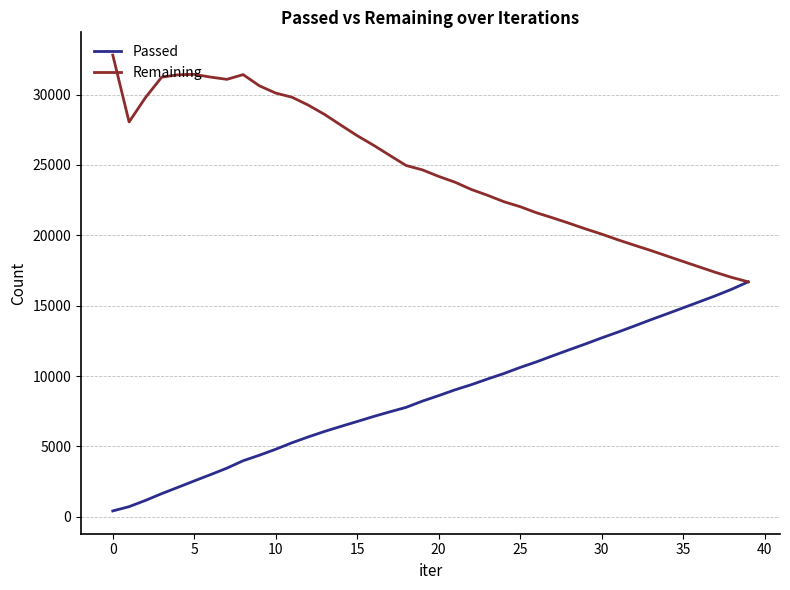

Rank the series by their average value, from highest to lowest.

Remaining, Passed